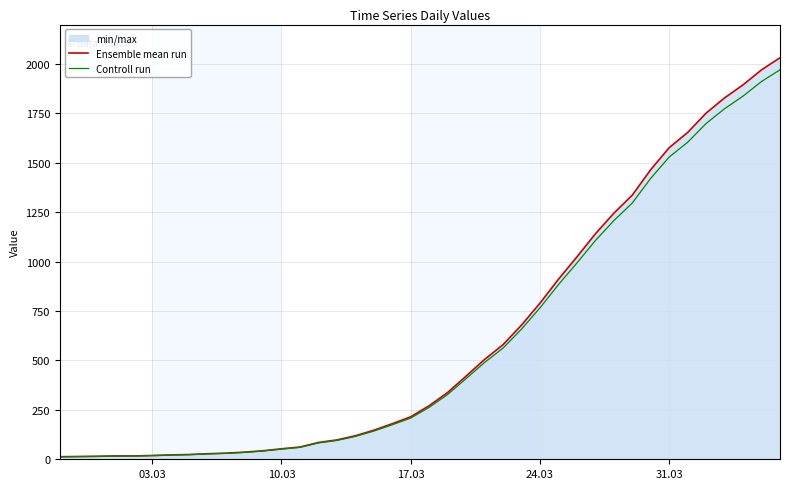

What is the maximum value shown in the chart?

2032.0